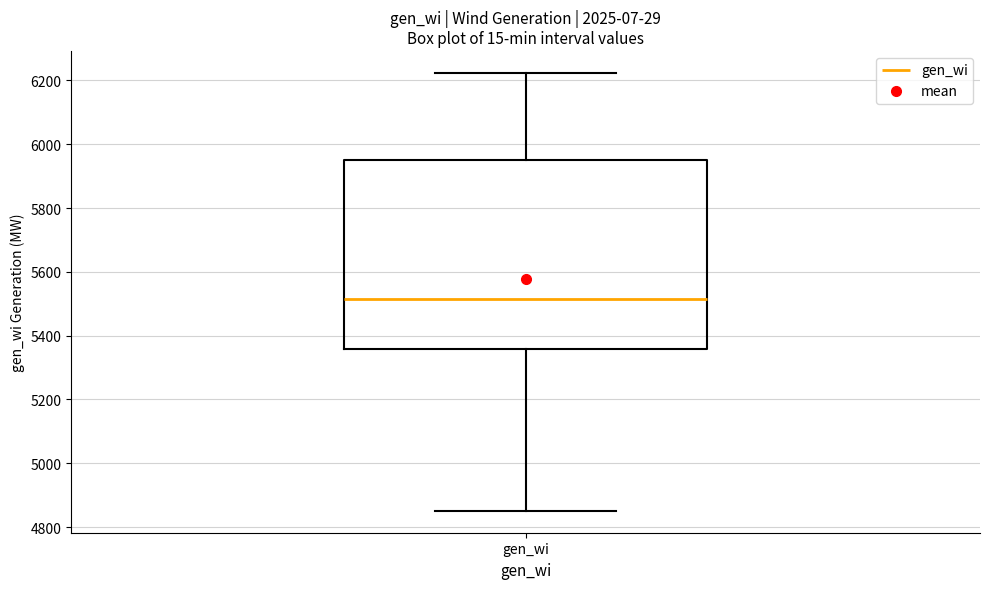

Read this box plot against the y-axis: the position of the median line, the range covered by the box, and the ends of both whiskers. The values are not printed on the chart, so give them approximately, as read against the axis.

median 5520, box 5360 to 5940, whiskers 4860 to 6220